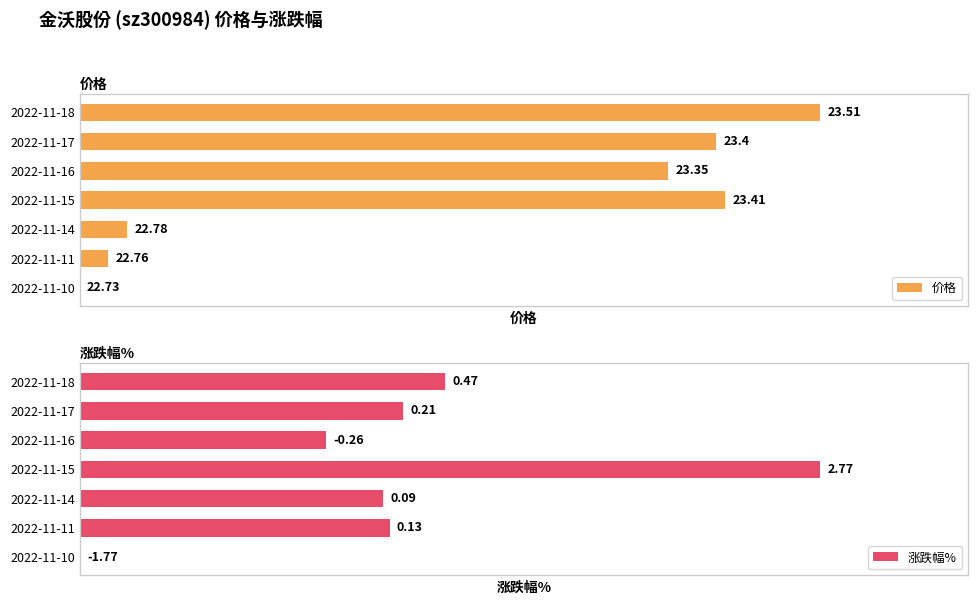

True or false: 涨跌幅% has a value of 63.0 at 2022-11-17.

False